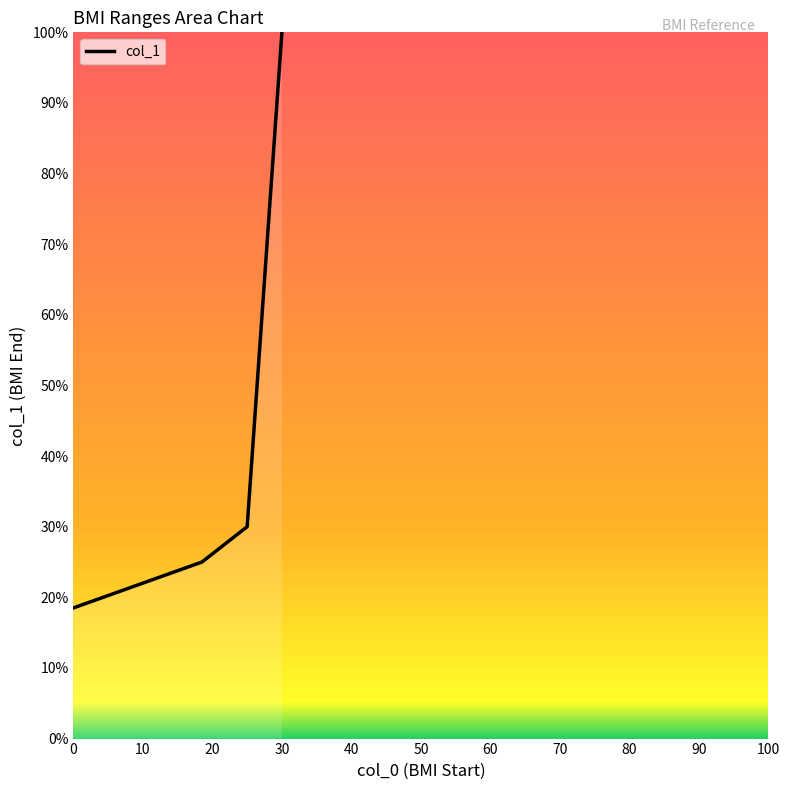

What is the minimum value shown in the chart?

18.5